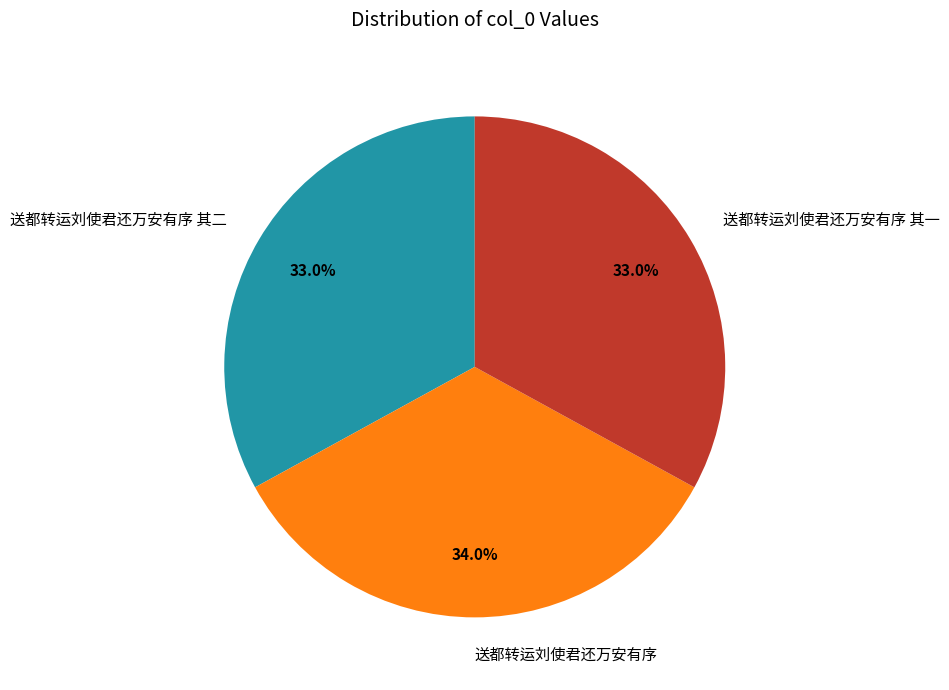

What is the total percentage of 送都转运刘使君还万安有序 其一 and 送都转运刘使君还万安有序?

67.0%